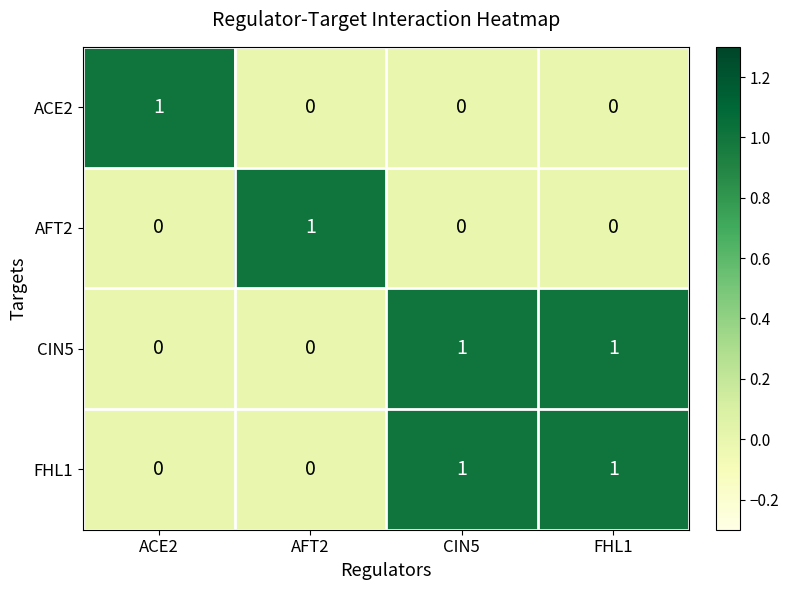

How many categories are shown in the chart?

4